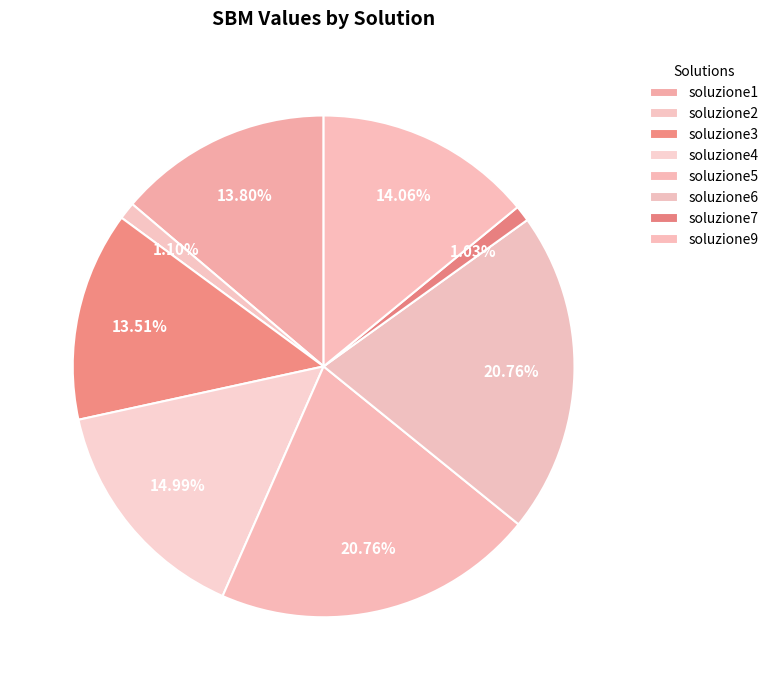

Count the number of slices in the pie.

8